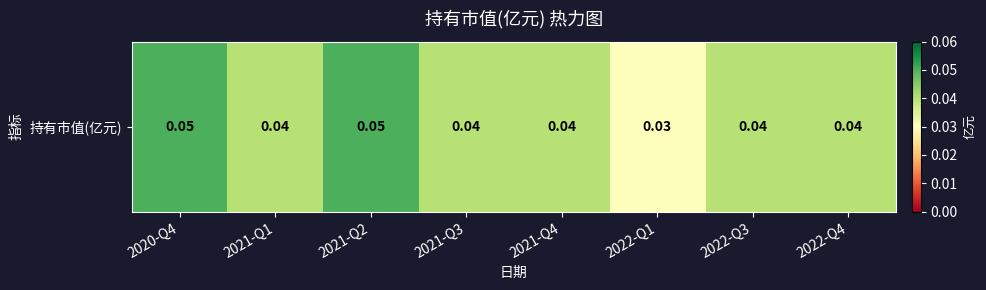

The chart shows a value of 0.0 at 2021-Q2. True or false?

False